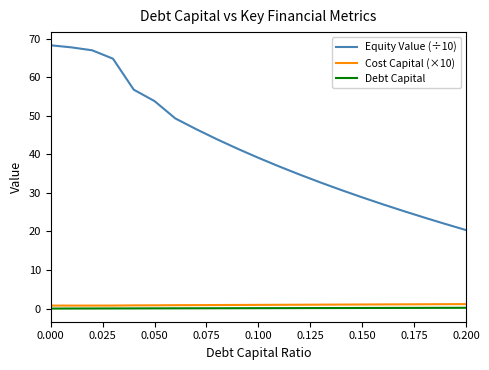

Which series has the largest range (max minus min)?

Equity Value (÷10)